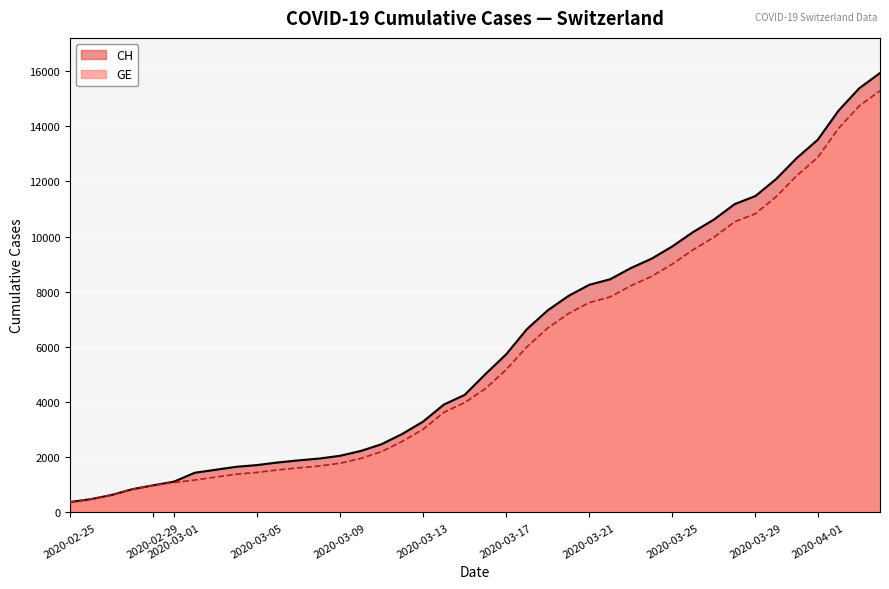

Does the chart display data point markers on the line(s)?

No